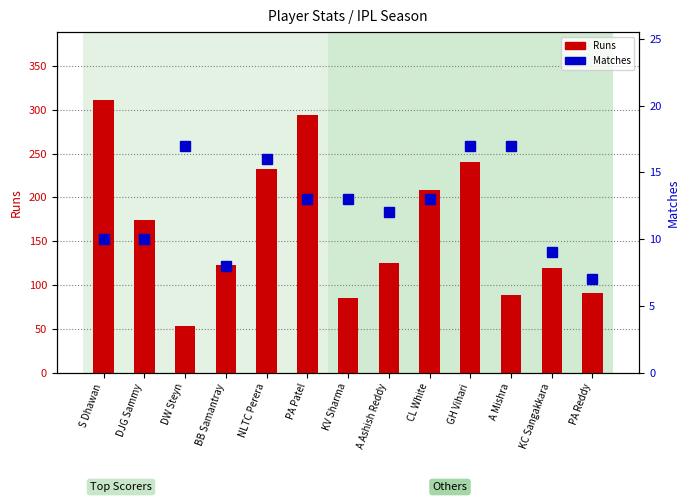

What position from the left is DW Steyn?

3